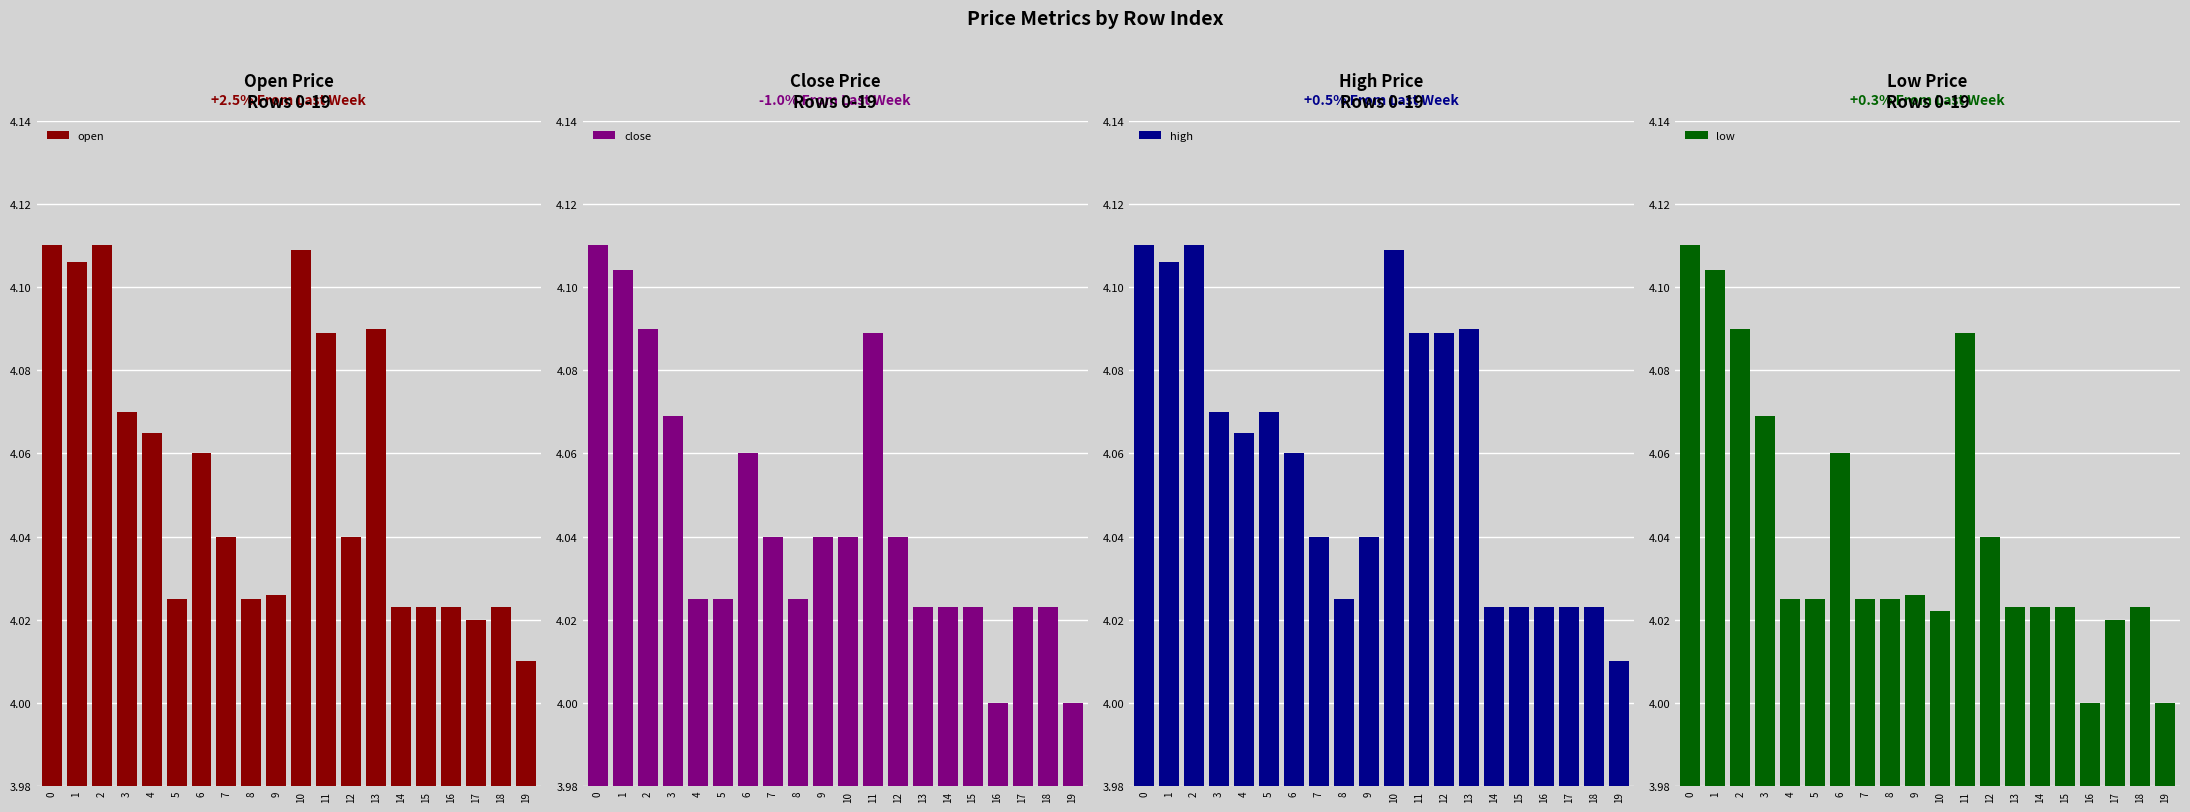

What is the difference between the second highest and second lowest values in the low series?

0.1